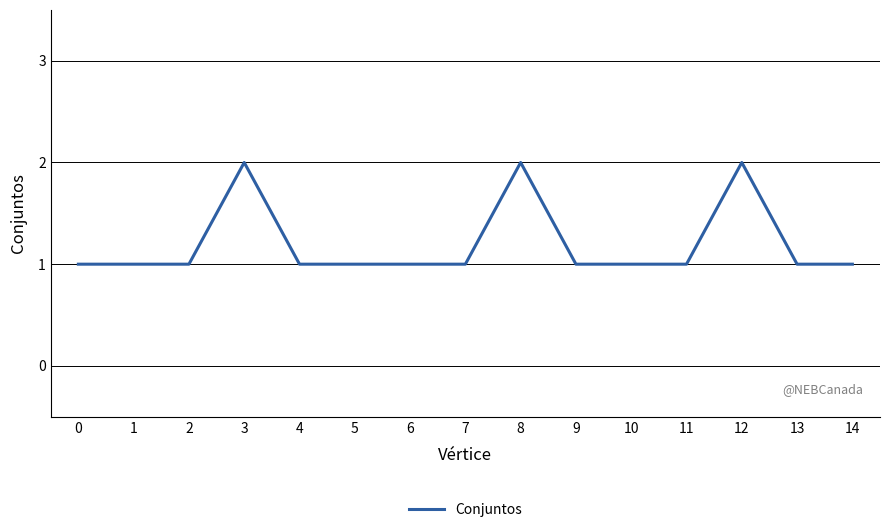

Reading left to right, list all the values displayed in this chart.

0=1	1=1	2=1	3=2	4=1	5=1	6=1	7=1	8=2	9=1	10=1	11=1	12=2	13=1	14=1